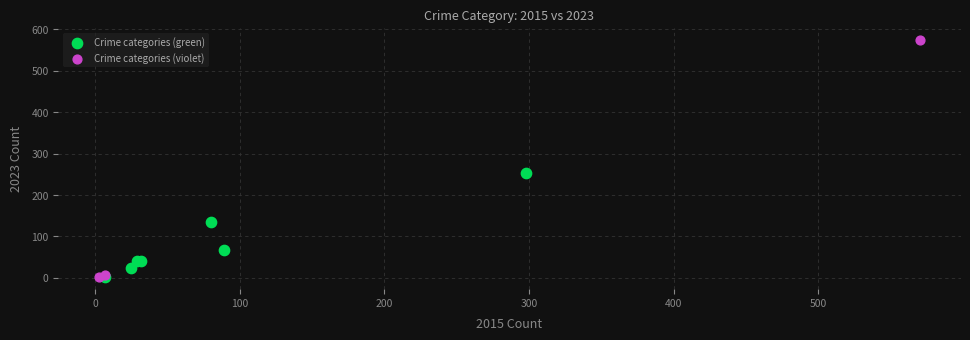

Which series has the largest Y range (max minus min)?

Crime categories (violet)